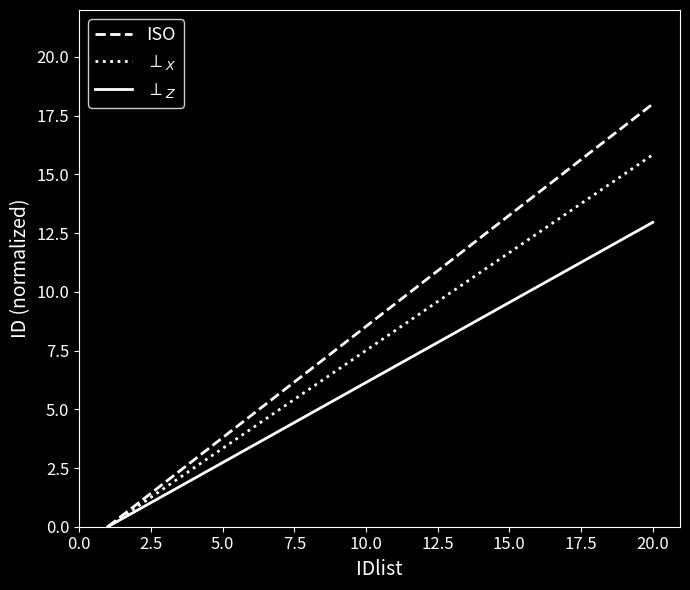

Which series has the widest spread of values?

ISO